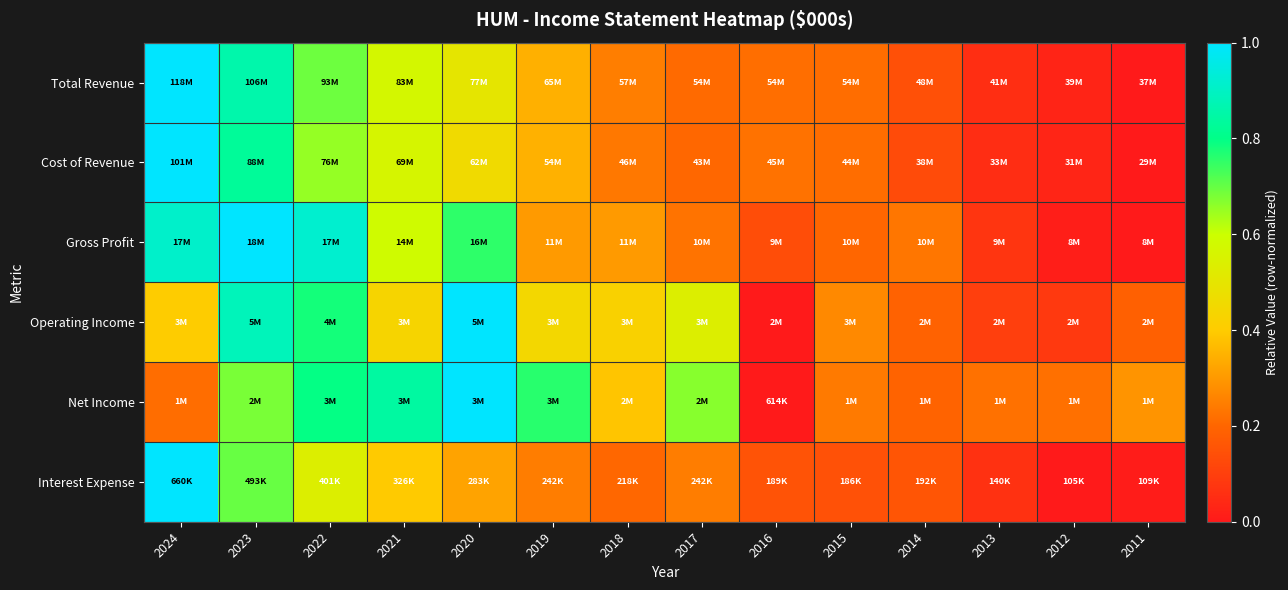

Which series has the widest spread of values?

Total Revenue